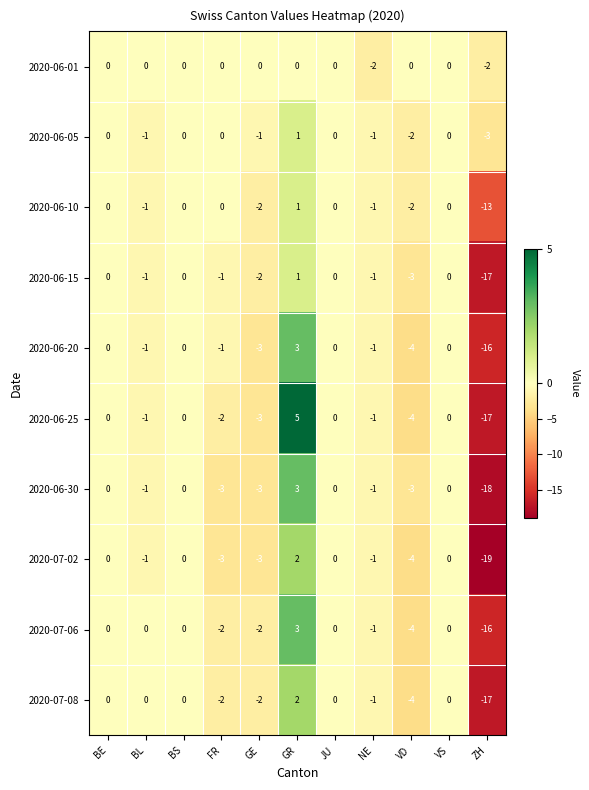

At which label is 2020-06-05 closest to -1?

BL